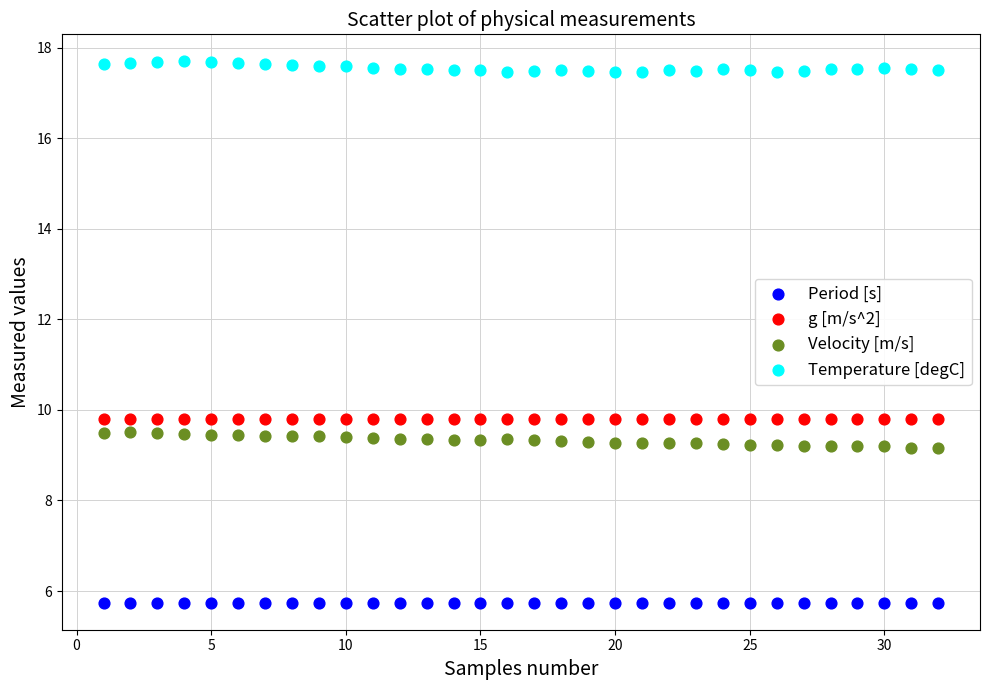

What is the X range (max minus min) for the scatter plot?

31.0